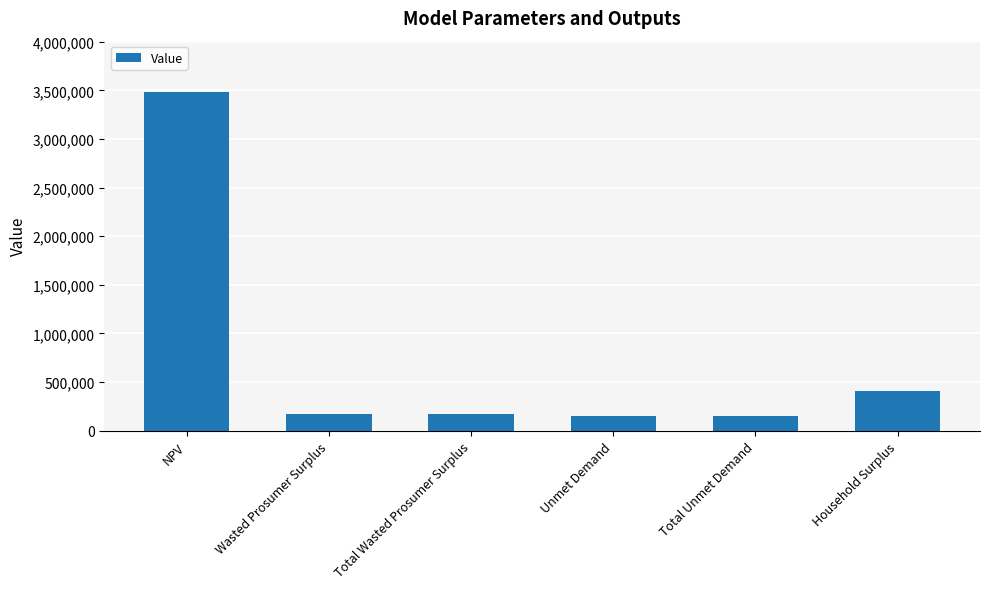

At which category does the chart reach its peak across all series?

NPV